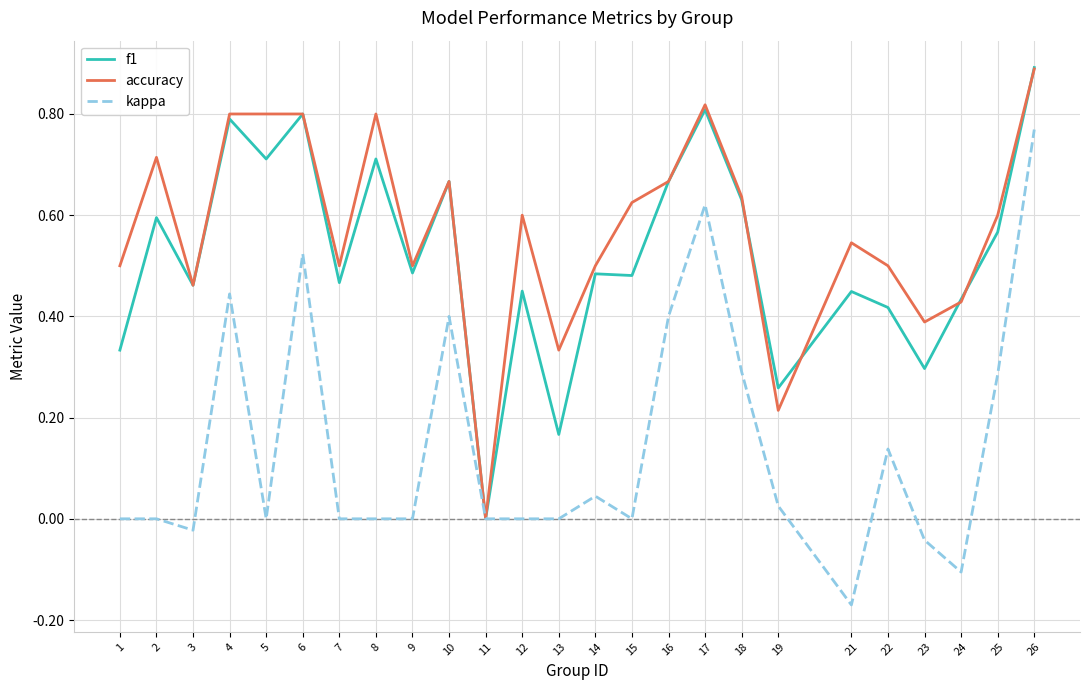

True or false: f1 has more than 2 points higher than both neighbors.

True